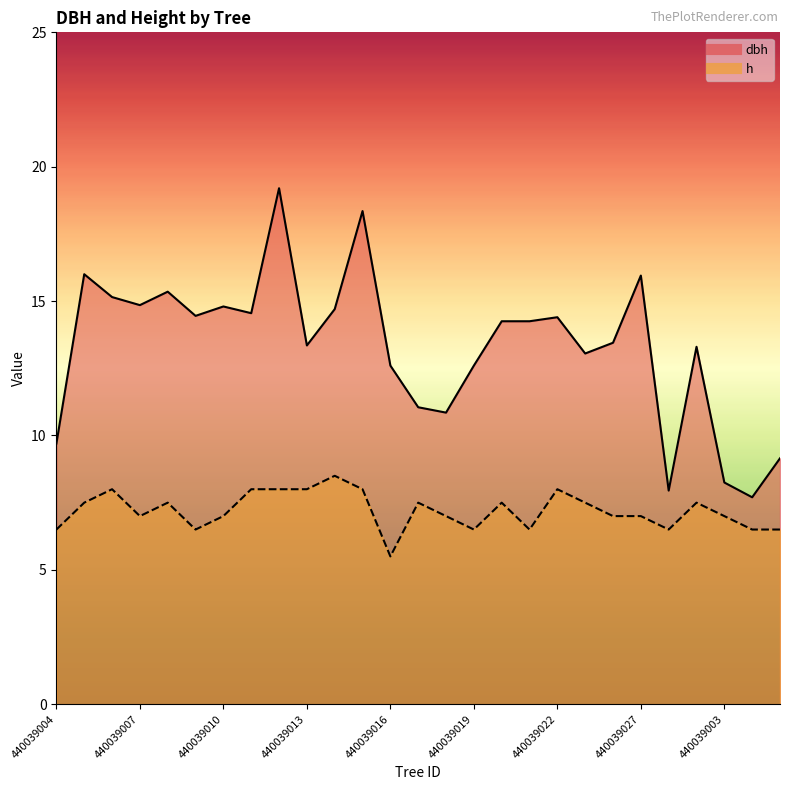

What is the difference between the second highest and minimum values in the h (line) series?

2.5